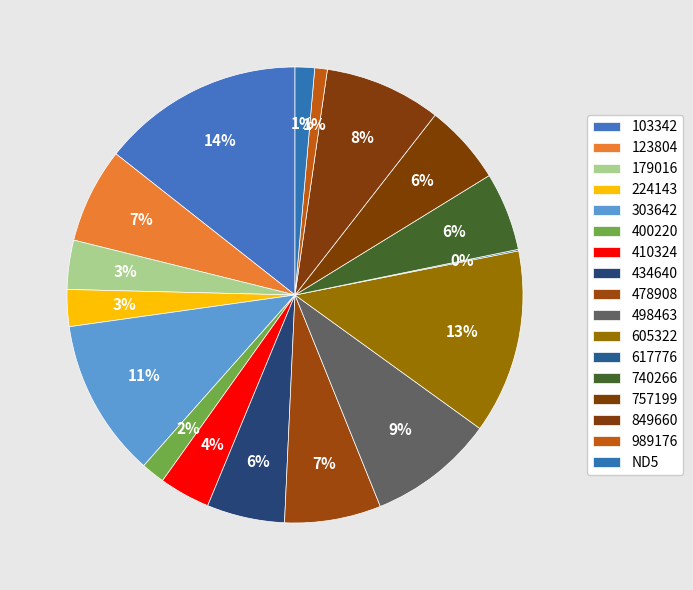

How many slices are in this pie chart?

17